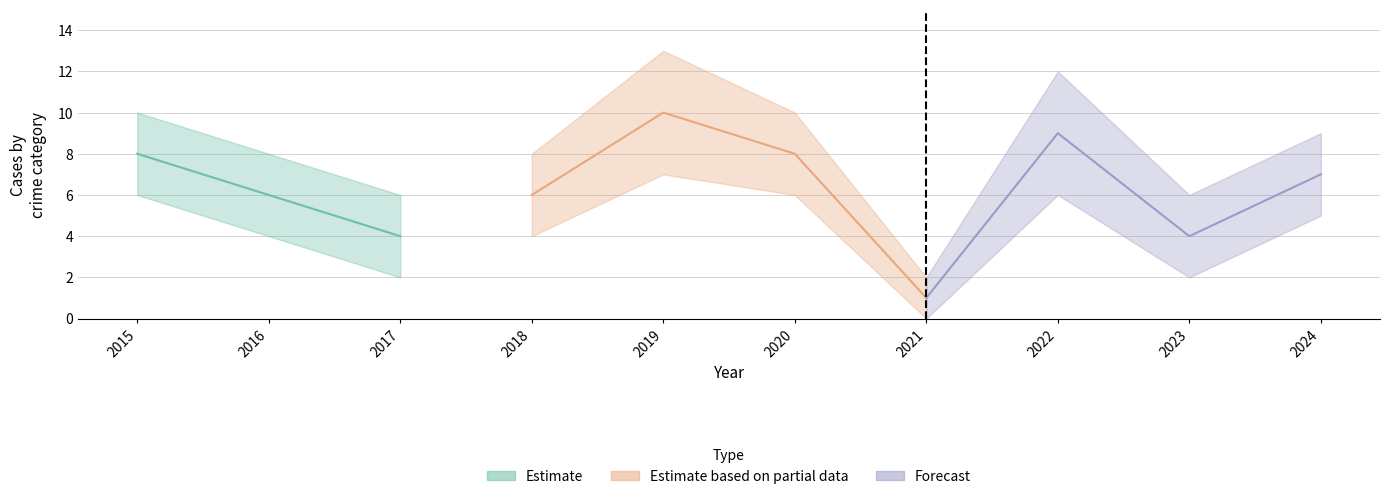

At which category is the sum across all series the highest?

2019